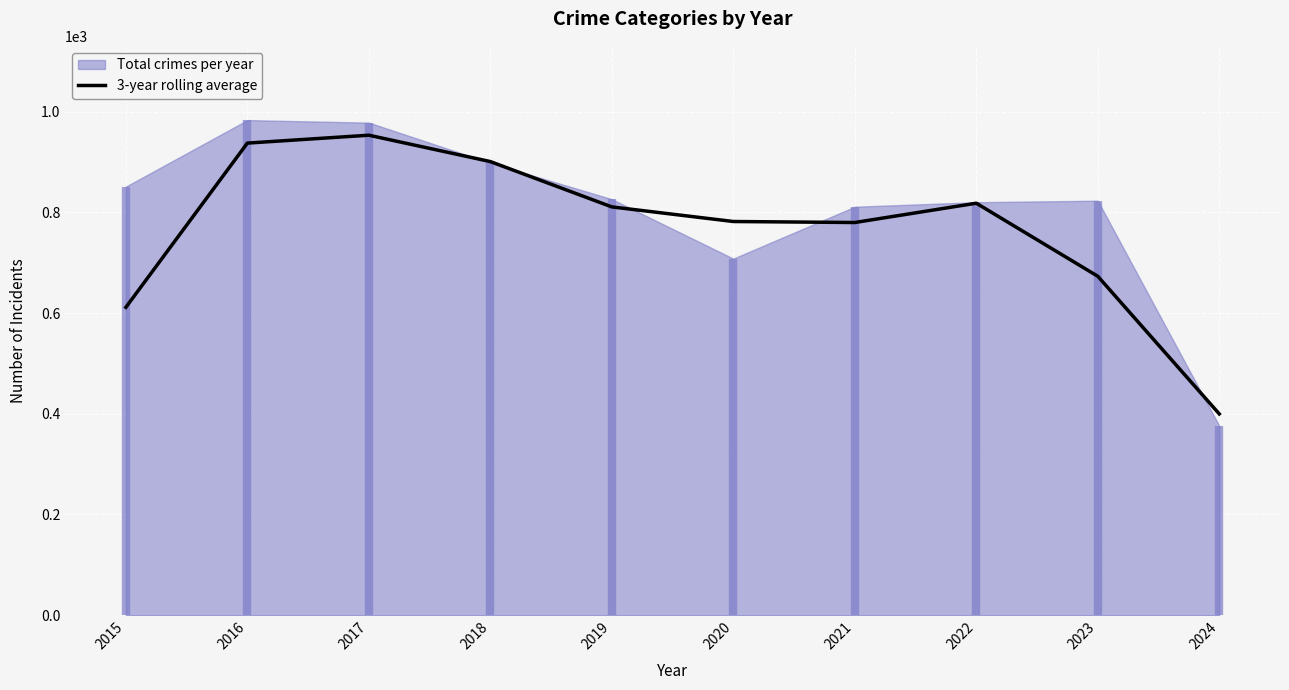

How many lines are shown in the chart?

1